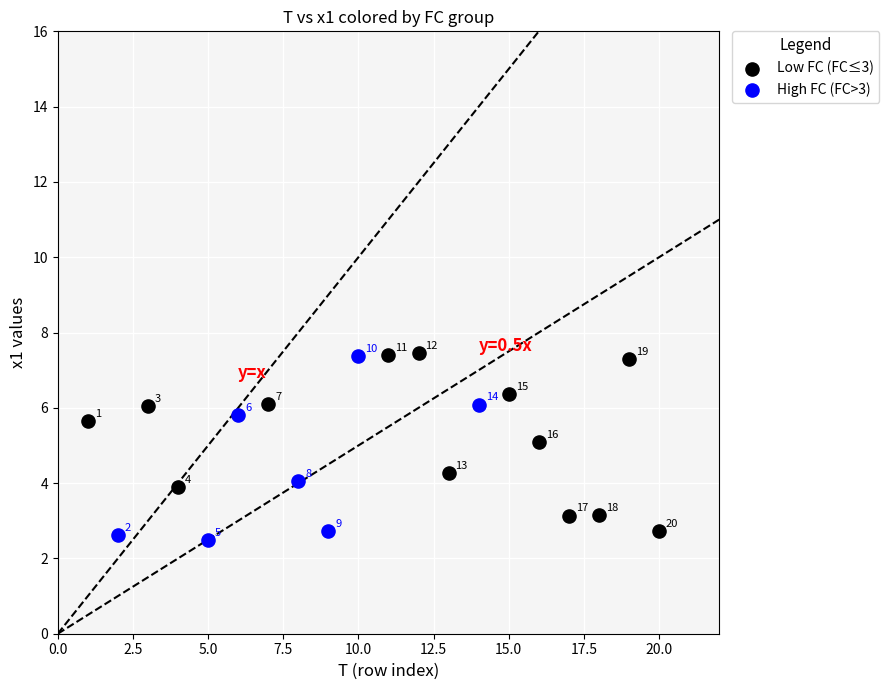

Which series contains the highest Y value?

Low FC (FC≤3)